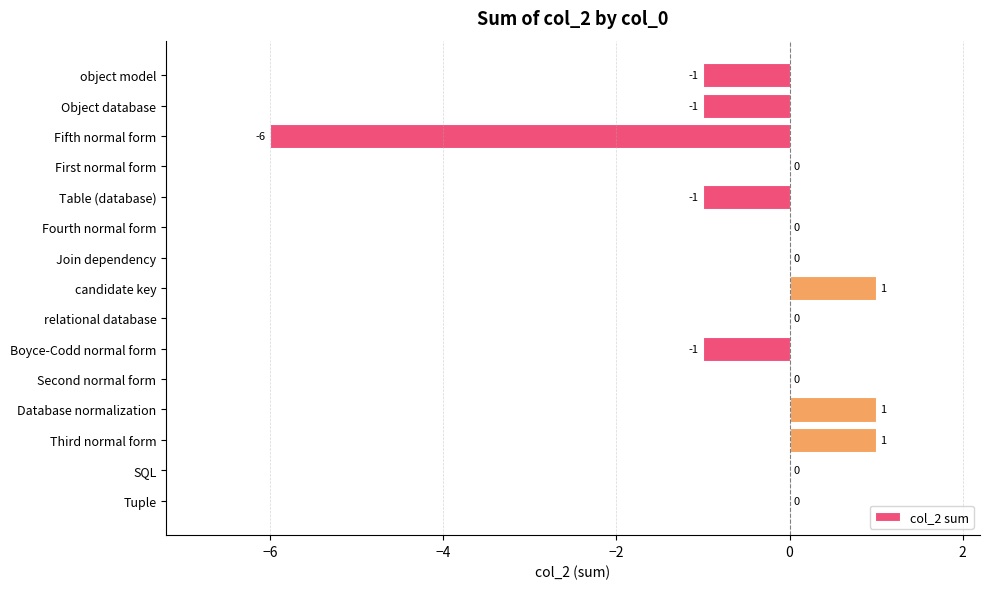

What is the sum of the values at Second normal form and Fifth normal form?

-6